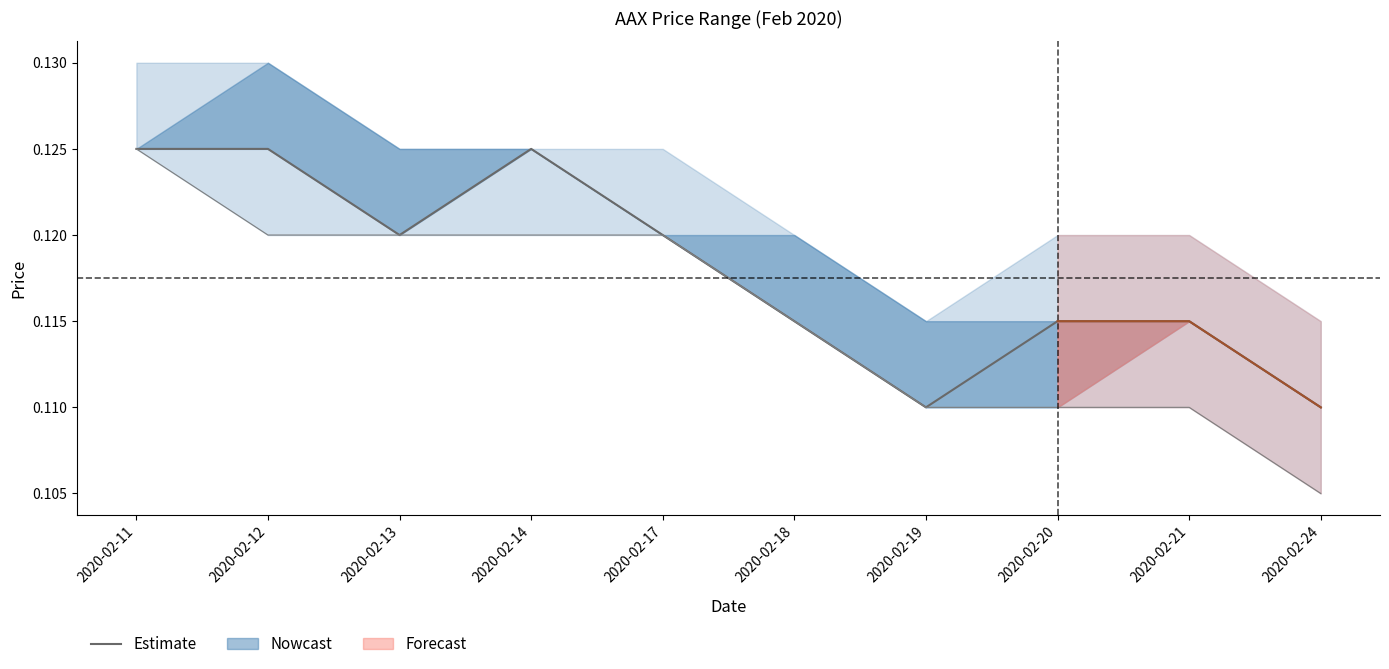

What is the value of the close point at the 2nd from the left?

0.1